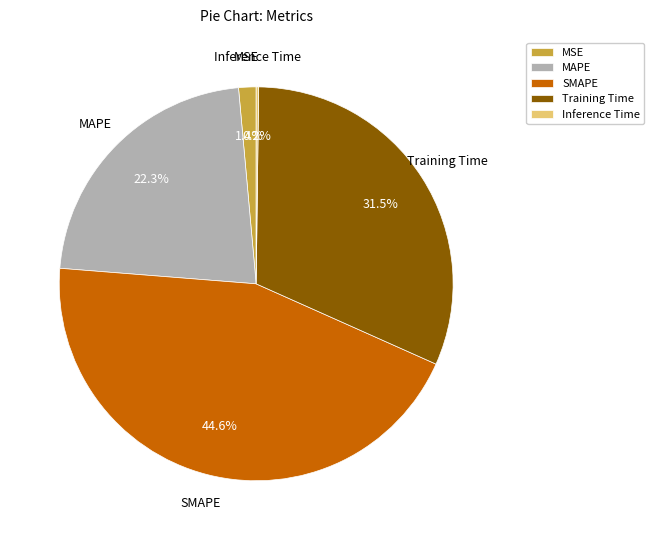

Is Training Time the majority of the pie?

No